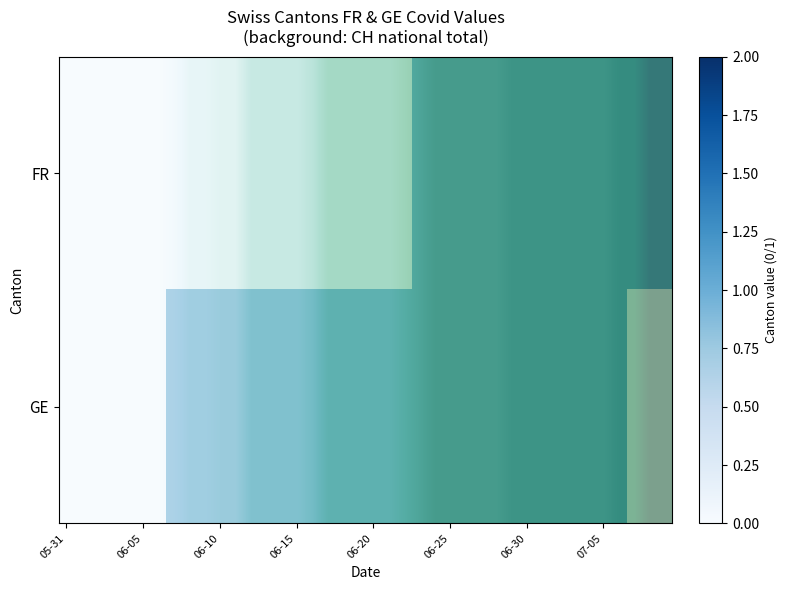

Reading left to right, what are all the values shown in this chart?

row_0: 0	0	0	0	0	0	0	0	0	0	0	0	0	0	0	0	0	0	0	0	0	0	0	1	1	1	1	1	1	1	1	1	1	1	1	1	1	1	1	1
row_1: 0	0	0	0	0	0	0	1	1	1	1	1	1	1	1	1	1	1	1	1	1	1	1	1	1	1	1	1	1	1	1	1	1	1	1	1	1	0	0	0